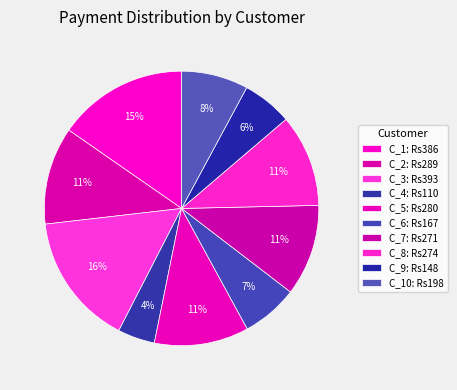

Which slice is the largest?

C_3